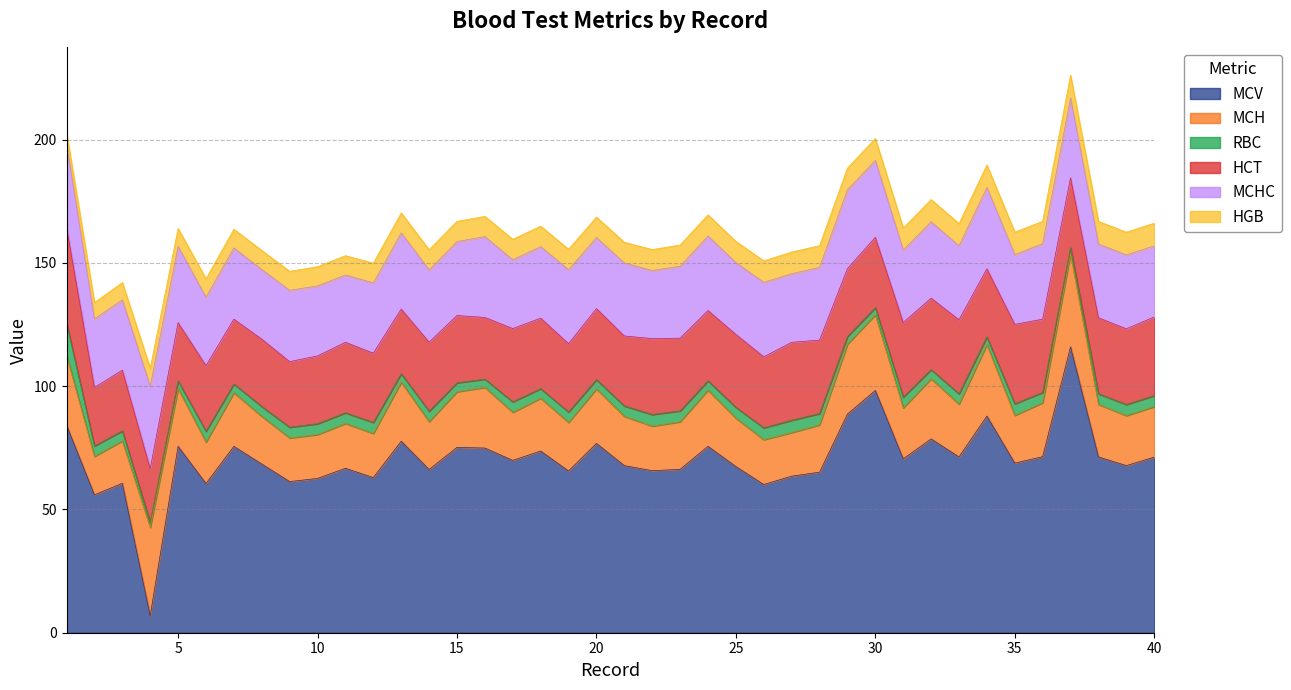

Which series has the largest total across all categories?

MCV